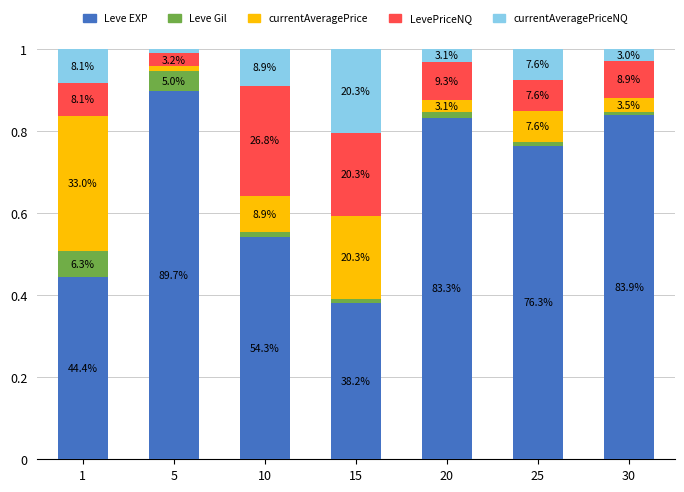

List the series in order of their peak value, highest first.

Leve EXP, currentAveragePrice, LevePriceNQ, currentAveragePriceNQ, Leve Gil